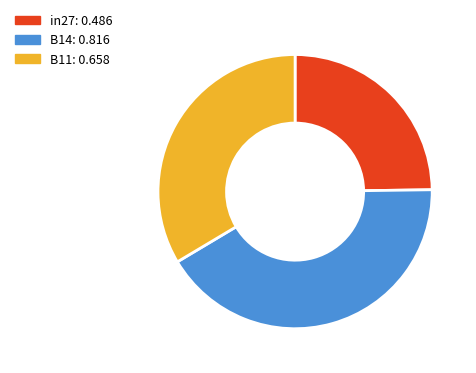

Which category has the smallest portion of the pie?

in27